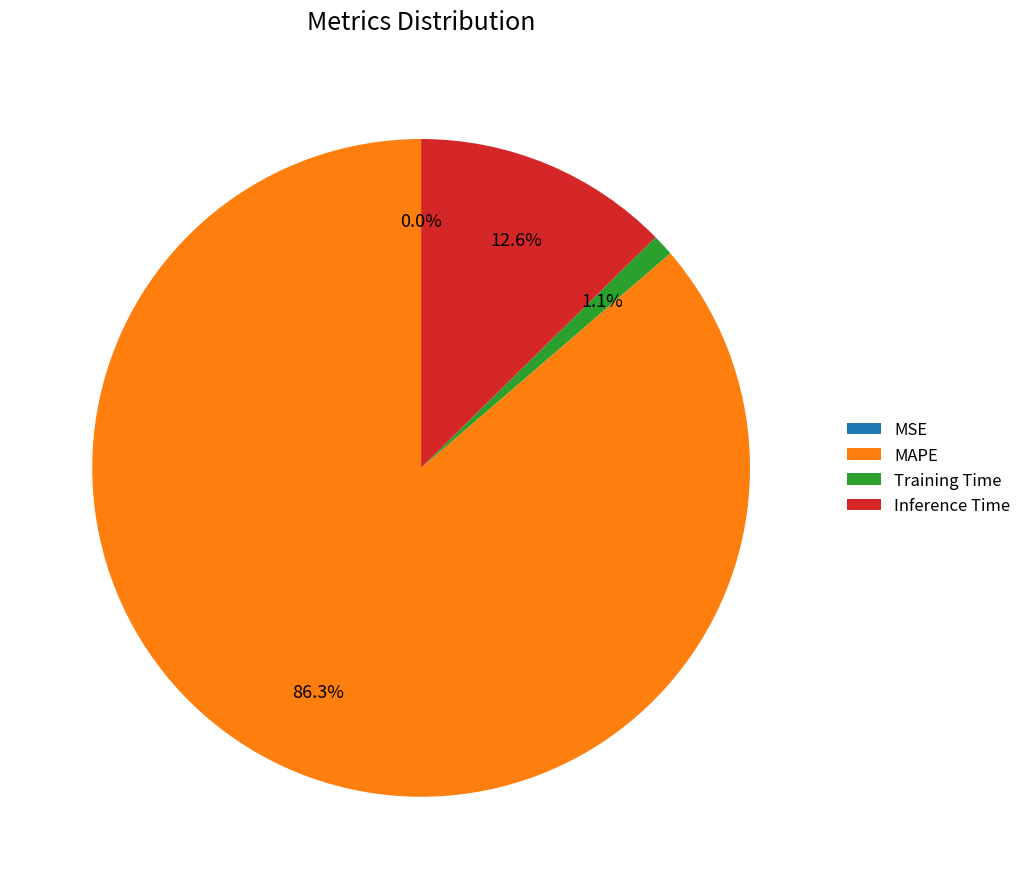

What is the largest slice in the pie chart?

MAPE